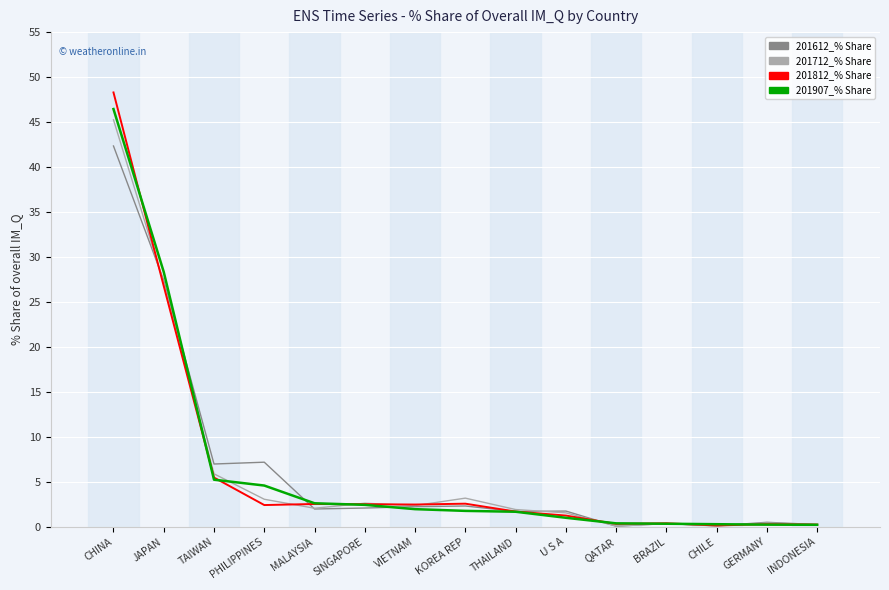

Which series has the largest range (max minus min)?

201812_% Share